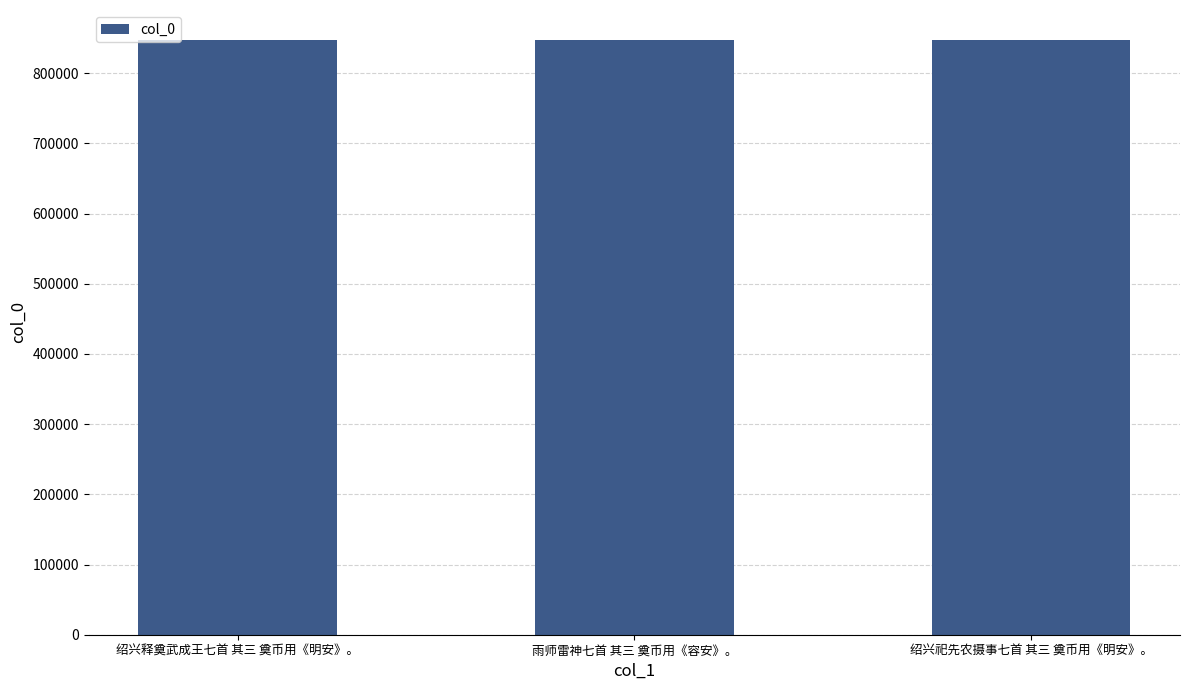

What is the sum of all values?

2542990